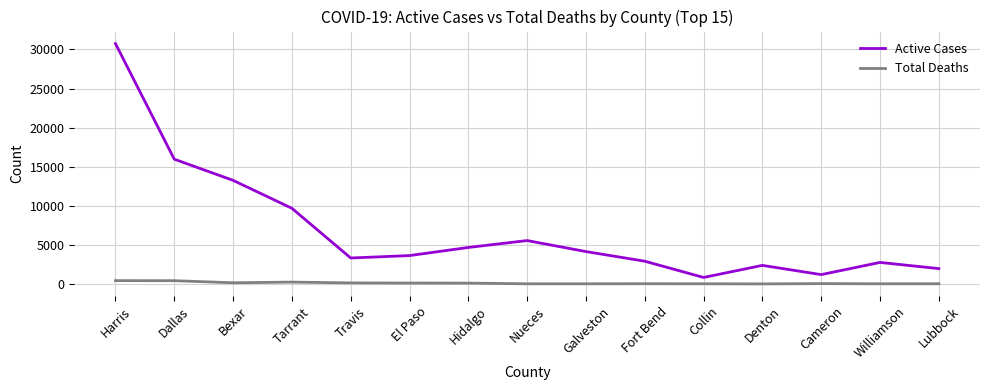

The value of Active Cases at Denton is 3670. True or false?

False